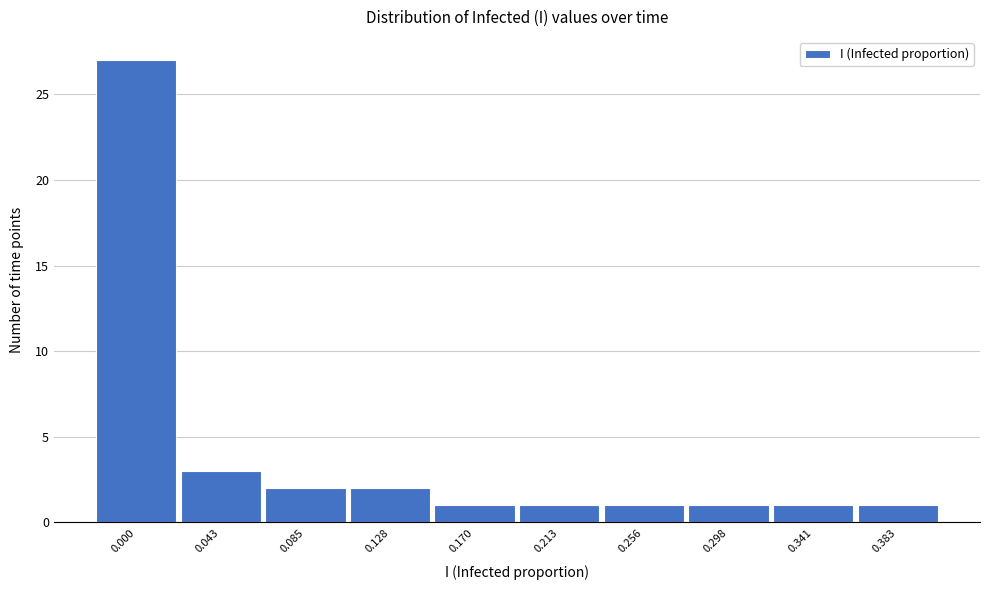

Reading left to right, list all the values displayed in this chart.

0.000=27	0.043=3	0.085=2	0.128=2	0.170=1	0.213=1	0.256=1	0.298=1	0.341=1	0.383=1